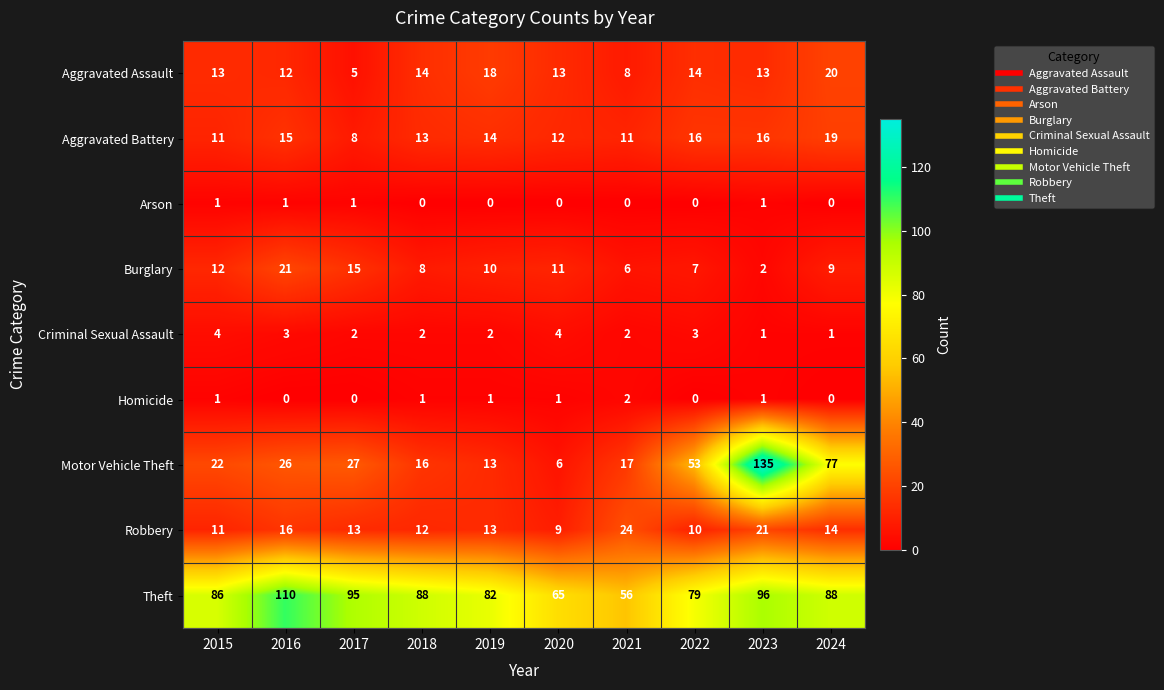

What is the maximum value shown in the chart?

135